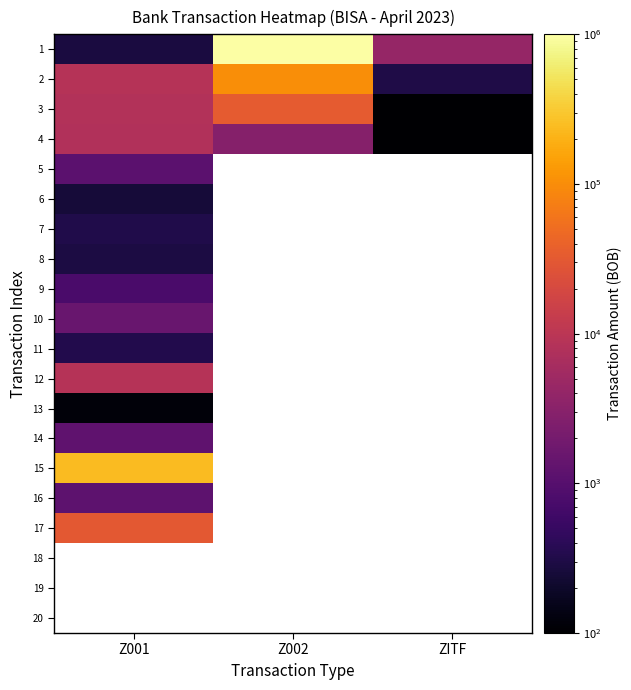

Is the value of 5 at ZITF greater than the value of 12 at Z002?

No